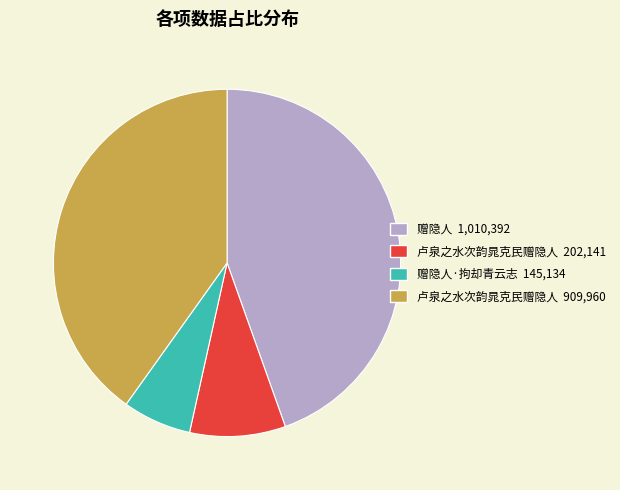

Does any single category account for the majority?

No